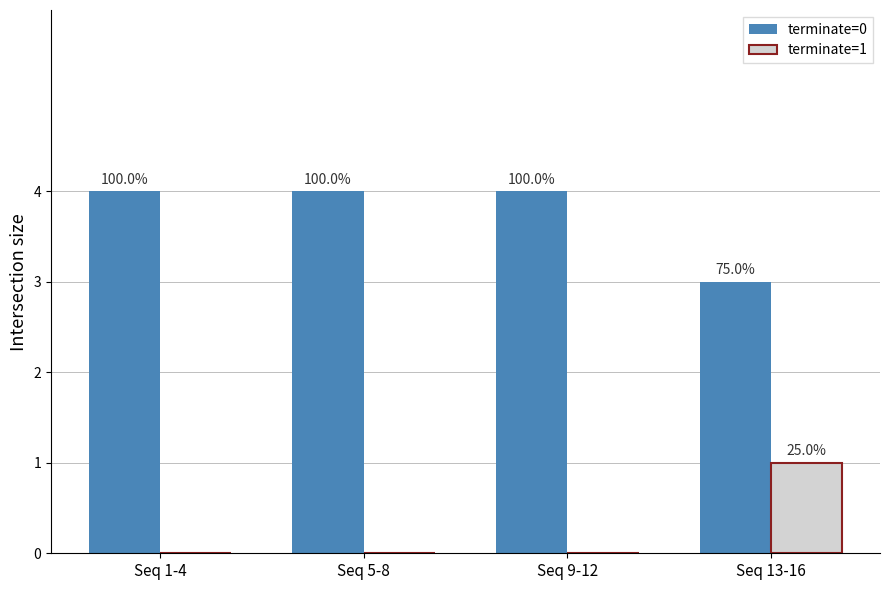

At which category does the chart reach its peak across all series?

Seq 1-4